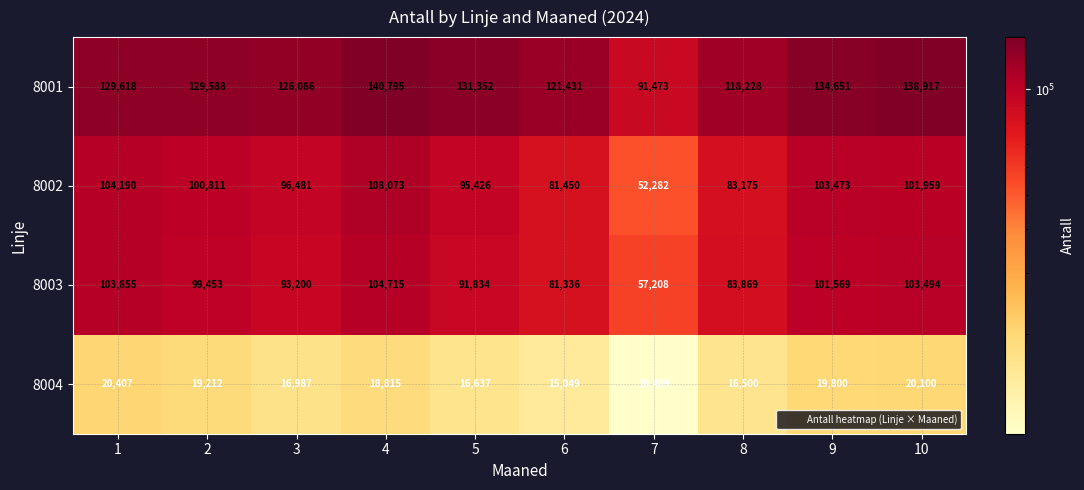

How many distinct data groups are displayed?

4